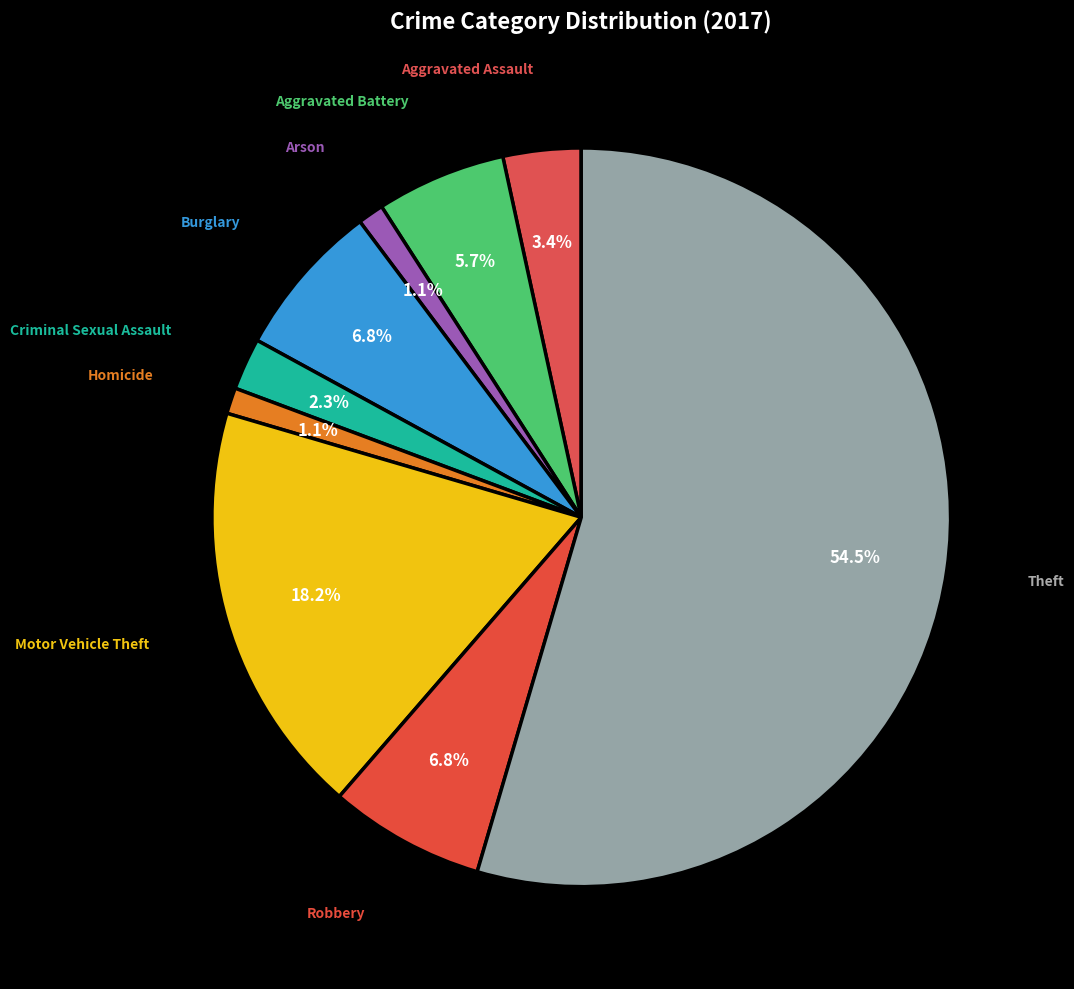

How many segments does this pie chart have?

9